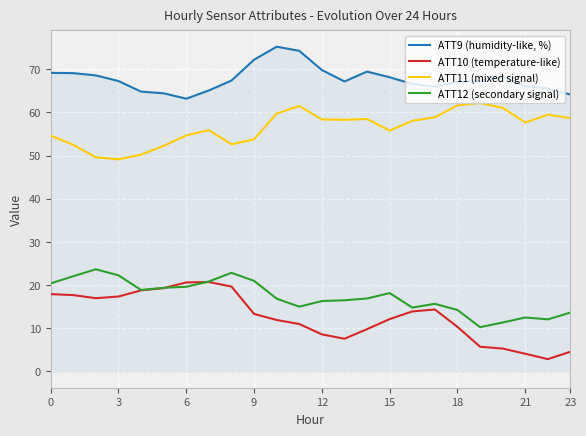

Rank the series by their maximum value, from highest to lowest.

ATT9 (humidity-like, %), ATT11 (mixed signal), ATT12 (secondary signal), ATT10 (temperature-like)